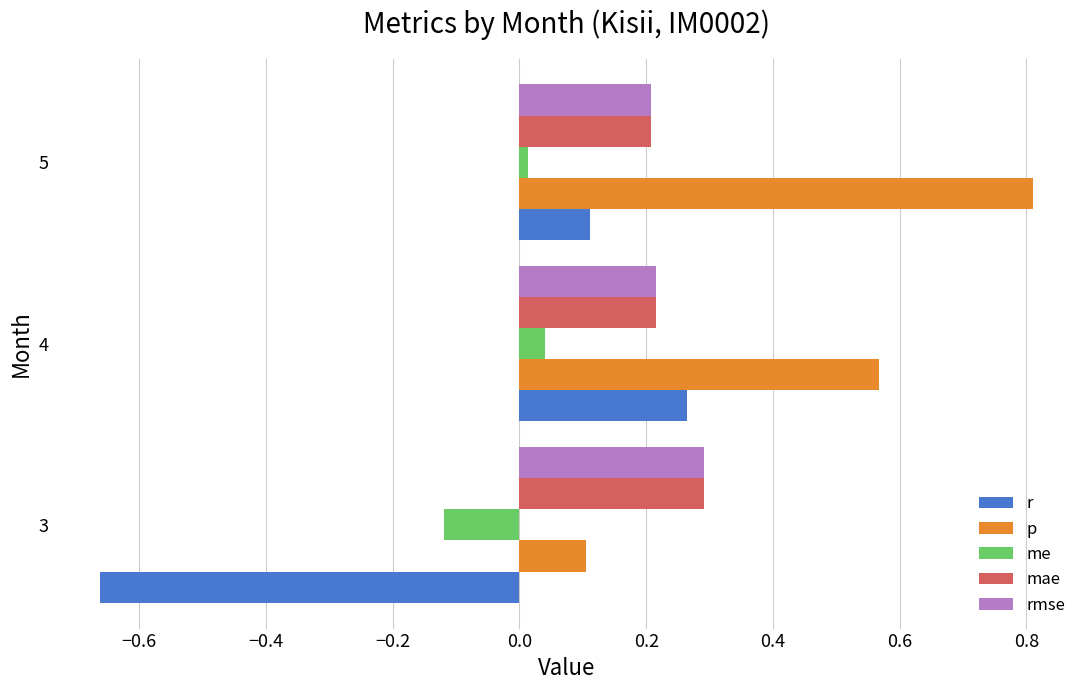

Which series has the largest total across all categories?

p